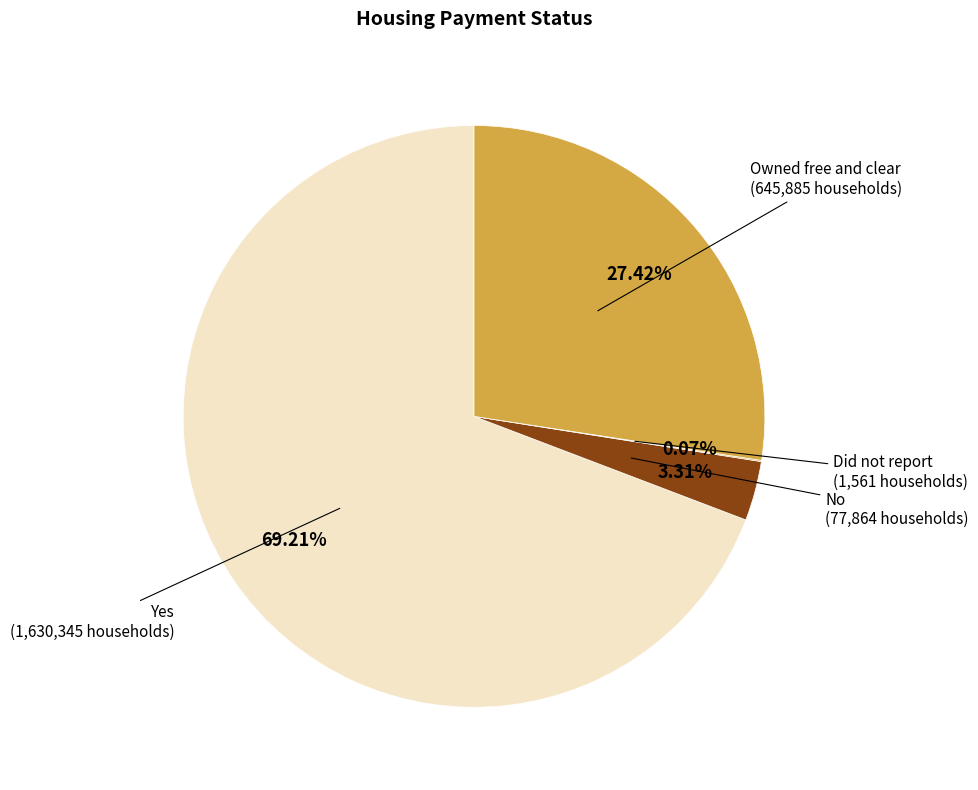

To the nearest percent, what is the difference between the largest and smallest slice percentages?

69%